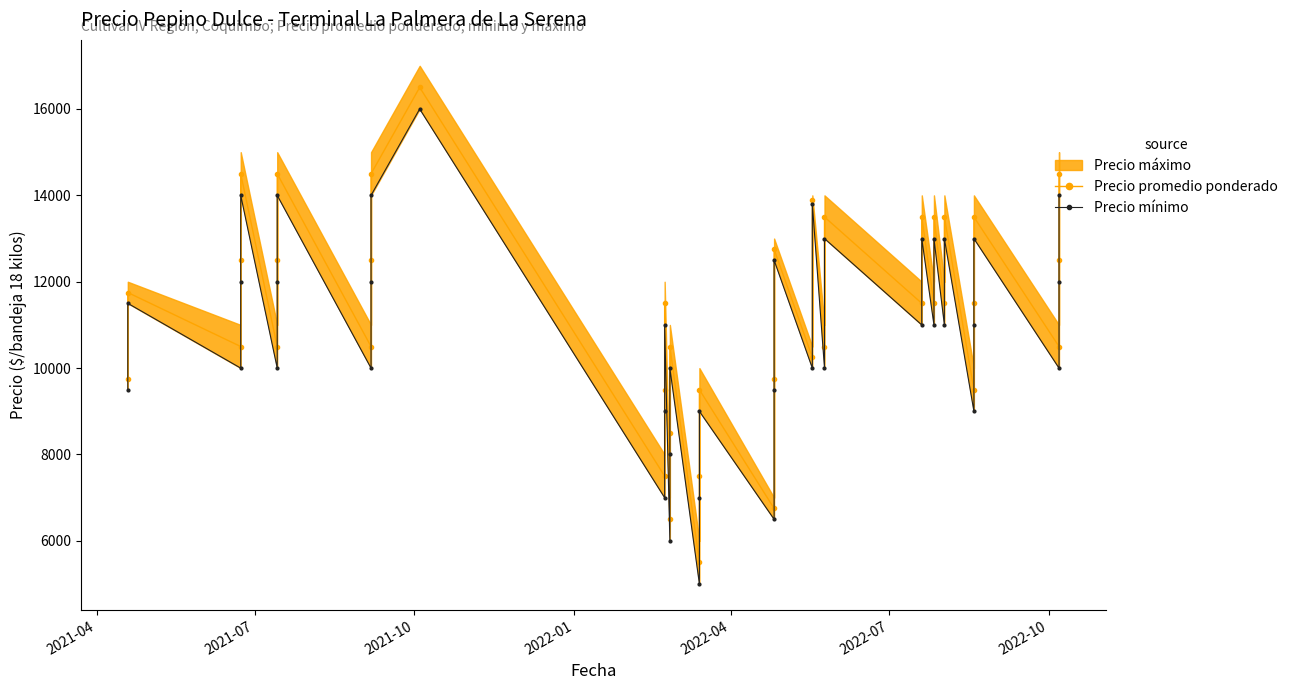

How many values in the Precio mínimo series are below 11000?

18